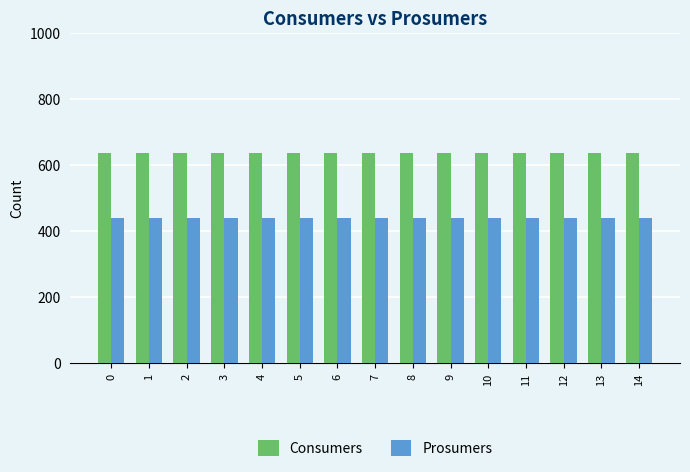

Are the bars horizontal?

No